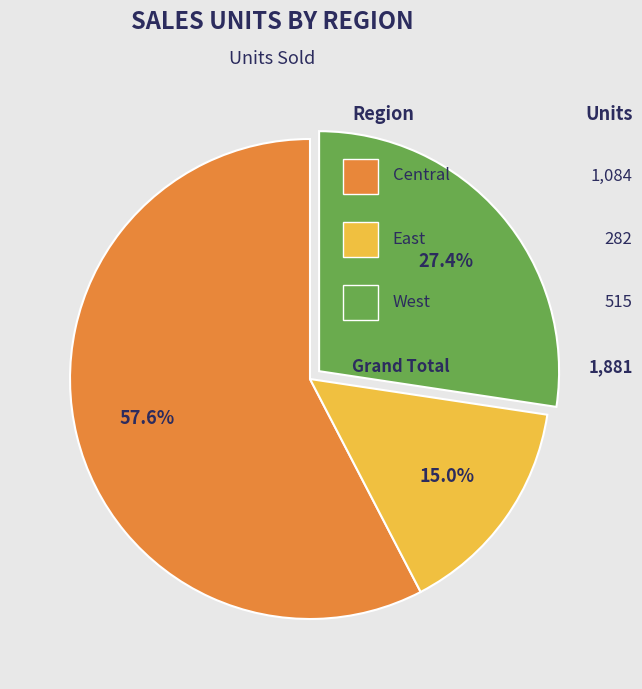

Does any single category account for the majority?

Yes